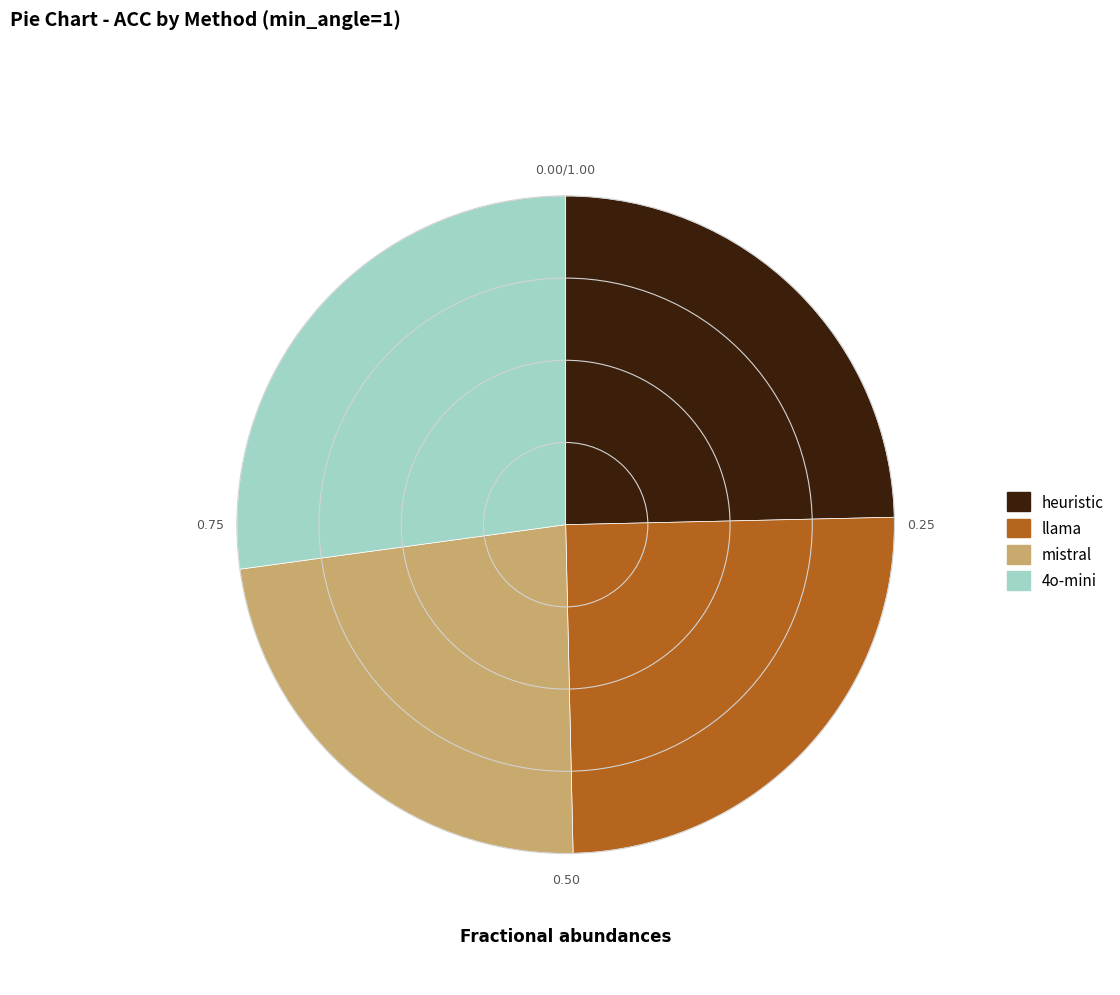

Combined, do 4o-mini and heuristic account for over 50%?

Yes